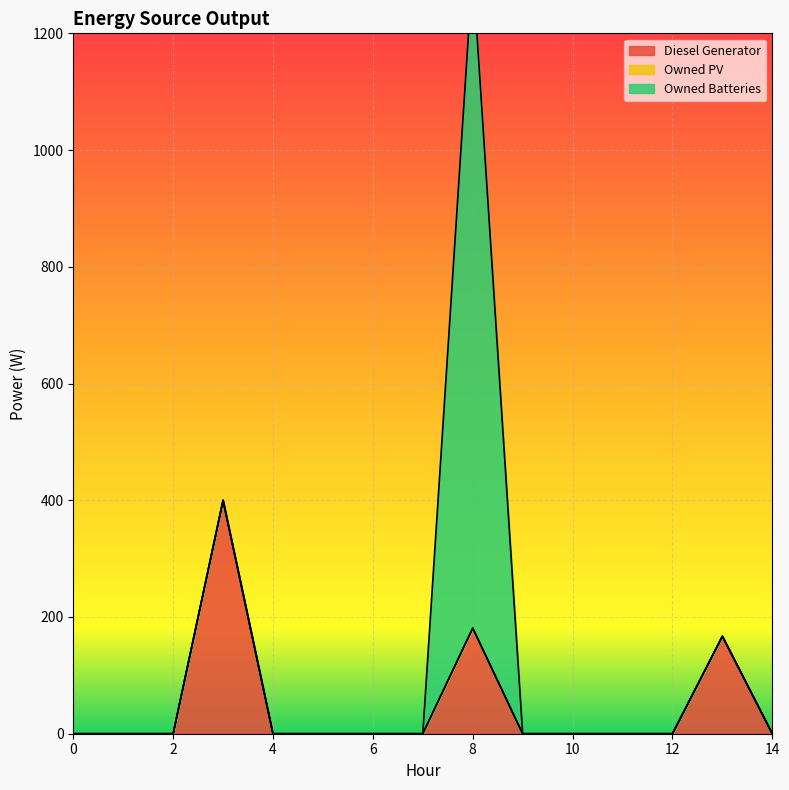

Rank the categories by Owned Batteries value from highest to lowest.

8, 0, 1, 2, 3, 4, 5, 6, 7, 9, 10, 11, 12, 13, 14